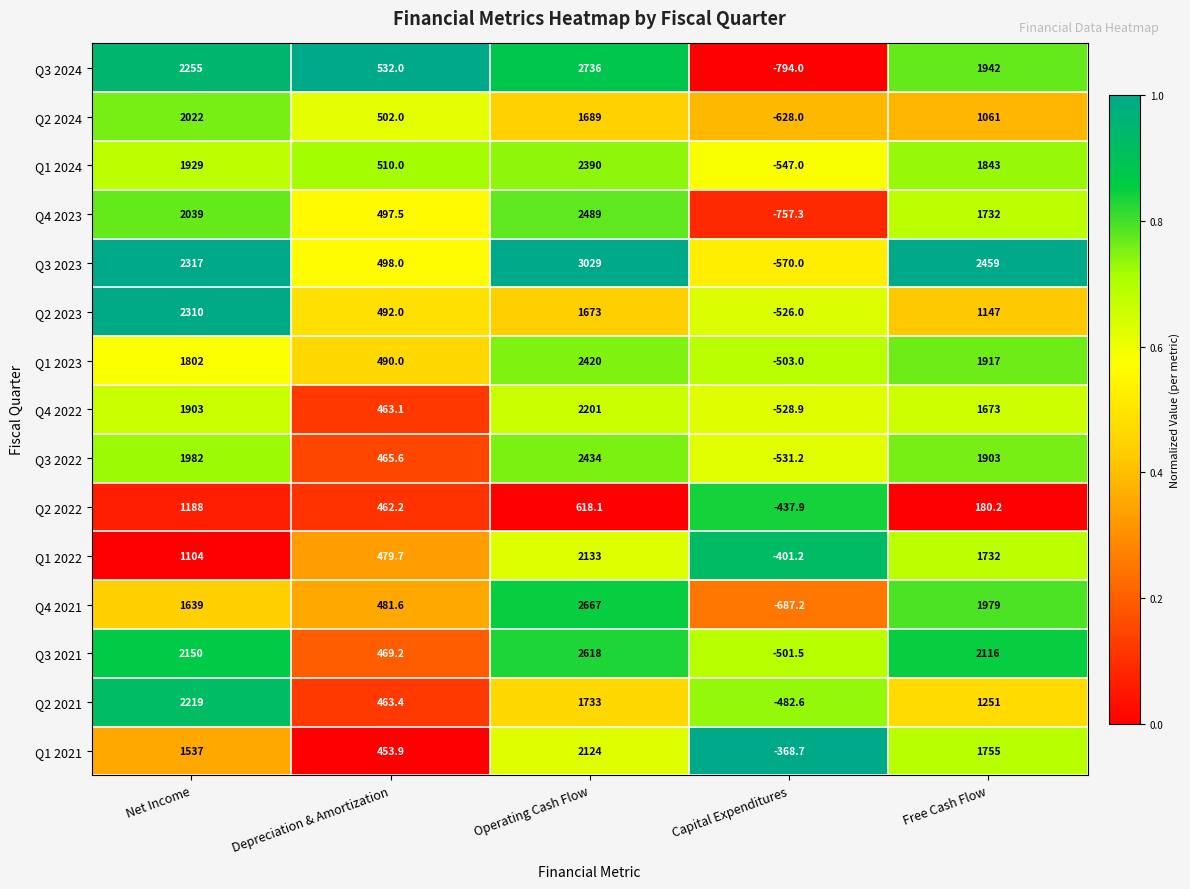

Between Depreciation & Amortization and Free Cash Flow, which series saw the biggest shift?

Q3 2023